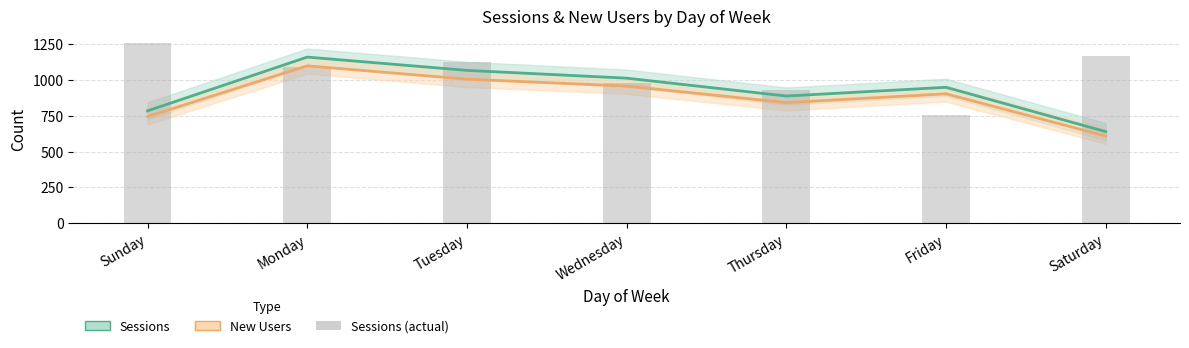

How many values in the Sessions series exceed 949?

4